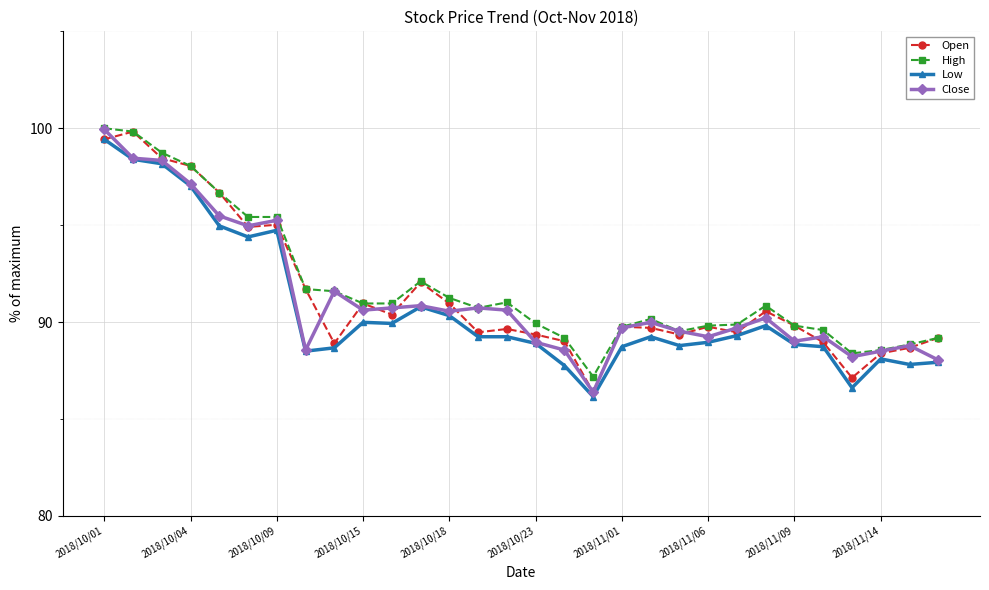

What is the highest value of the Close series?

99.9